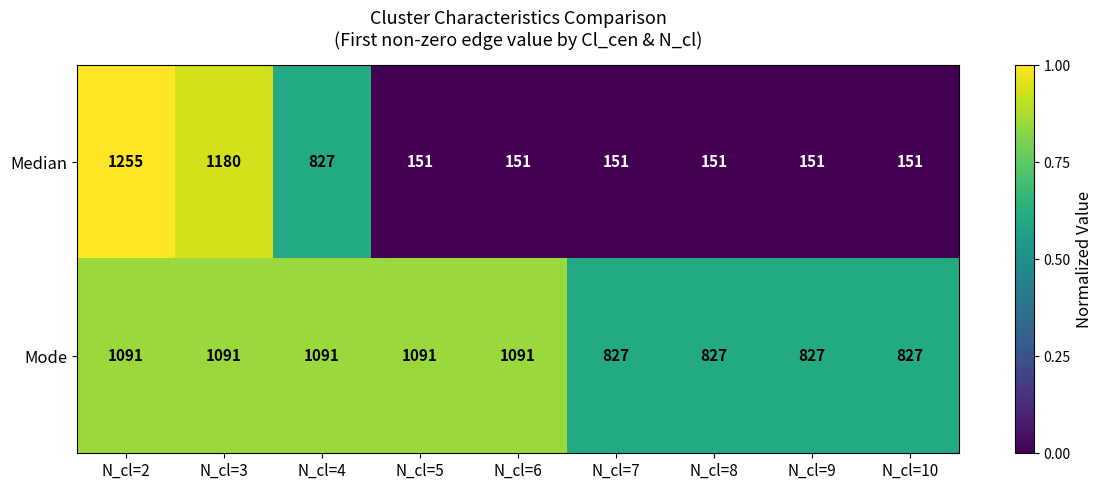

Which series has the widest spread of values?

Median